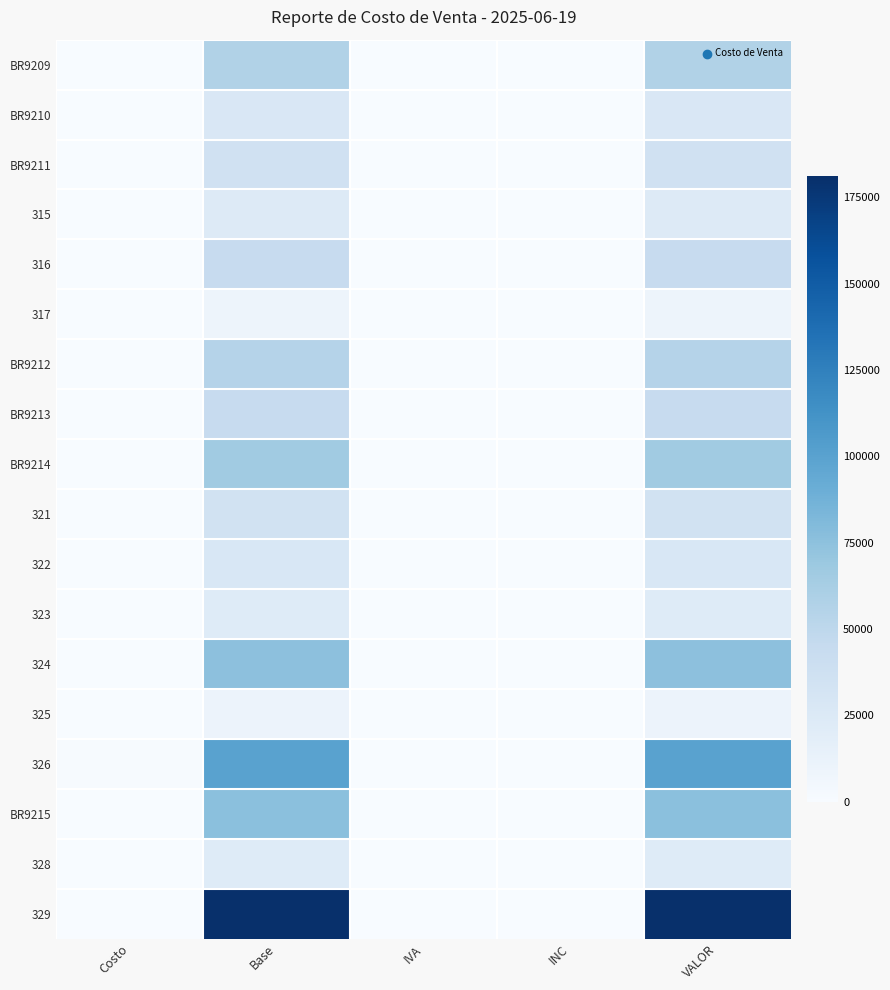

Reading right to left, list all the values displayed in this chart.

BR9209: VALOR=57000	INC=0	IVA=0	Base=57000	Costo=3
BR9210: VALOR=27000	INC=0	IVA=0	Base=27000	Costo=2
BR9211: VALOR=36000	INC=0	IVA=0	Base=36000	Costo=503
315: VALOR=23000	INC=0	IVA=0	Base=23000	Costo=502
316: VALOR=44000	INC=0	IVA=0	Base=44000	Costo=2
317: VALOR=9000	INC=0	IVA=0	Base=9000	Costo=1
BR9212: VALOR=55000	INC=0	IVA=0	Base=55000	Costo=505
BR9213: VALOR=44000	INC=0	IVA=0	Base=44000	Costo=4
BR9214: VALOR=66000	INC=0	IVA=0	Base=66000	Costo=4
321: VALOR=35000	INC=0	IVA=0	Base=35000	Costo=2
322: VALOR=28000	INC=0	IVA=0	Base=28000	Costo=3
323: VALOR=22000	INC=0	IVA=0	Base=22000	Costo=2
324: VALOR=75000	INC=0	IVA=0	Base=75000	Costo=2
325: VALOR=10000	INC=0	IVA=0	Base=10000	Costo=1
326: VALOR=100000	INC=0	IVA=0	Base=100000	Costo=1005
BR9215: VALOR=76000	INC=0	IVA=0	Base=76000	Costo=4
328: VALOR=22000	INC=0	IVA=0	Base=22000	Costo=502
329: VALOR=181000	INC=0	IVA=0	Base=181000	Costo=12